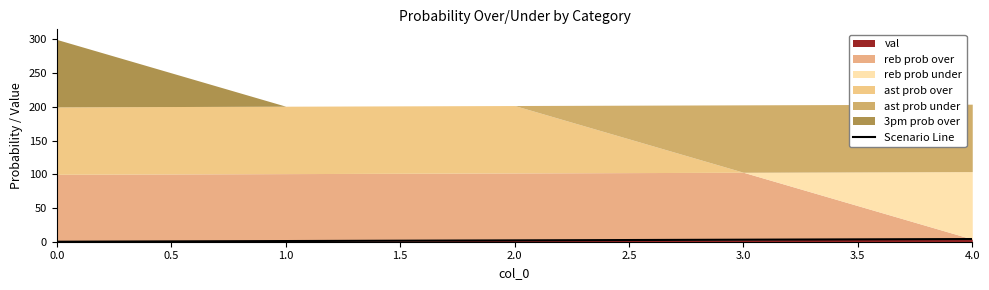

The value of val at 0.0 is 0. True or false?

True